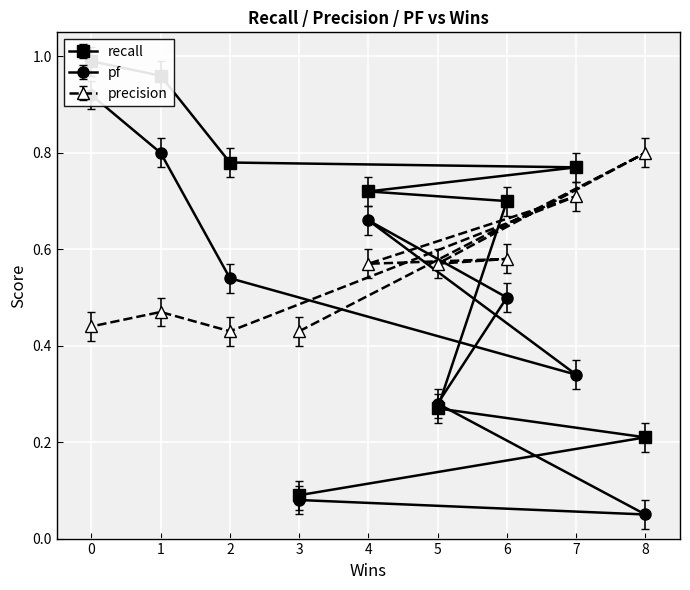

Where do recall and pf first cross each other?

8 and 5